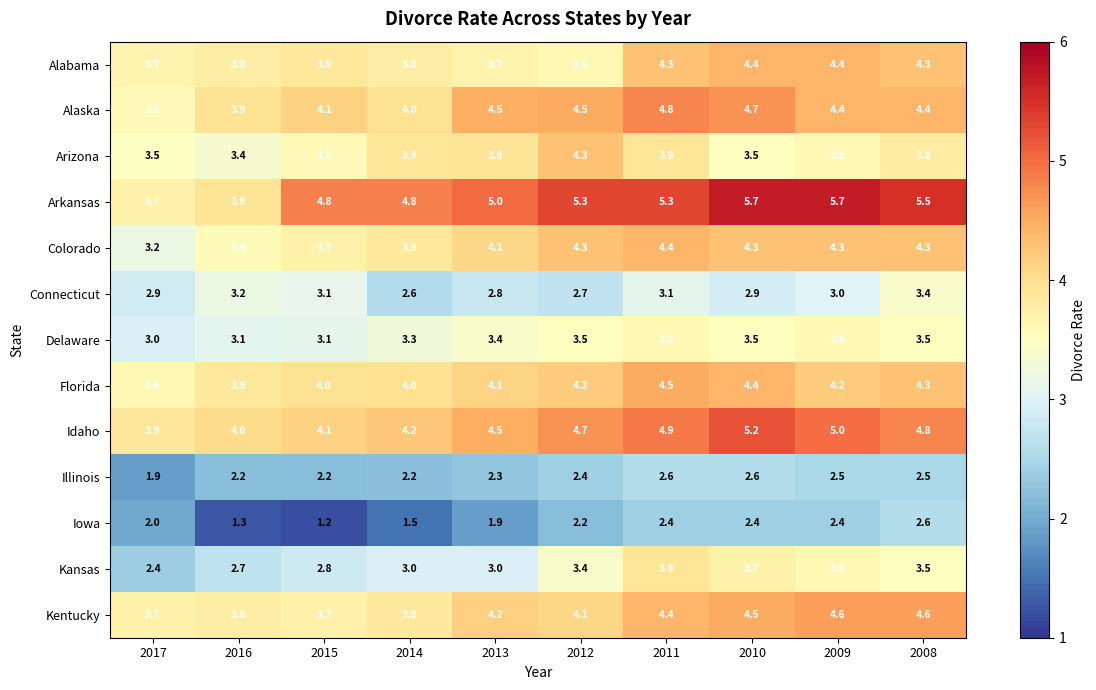

What is the total value across all series at 2013?

47.4